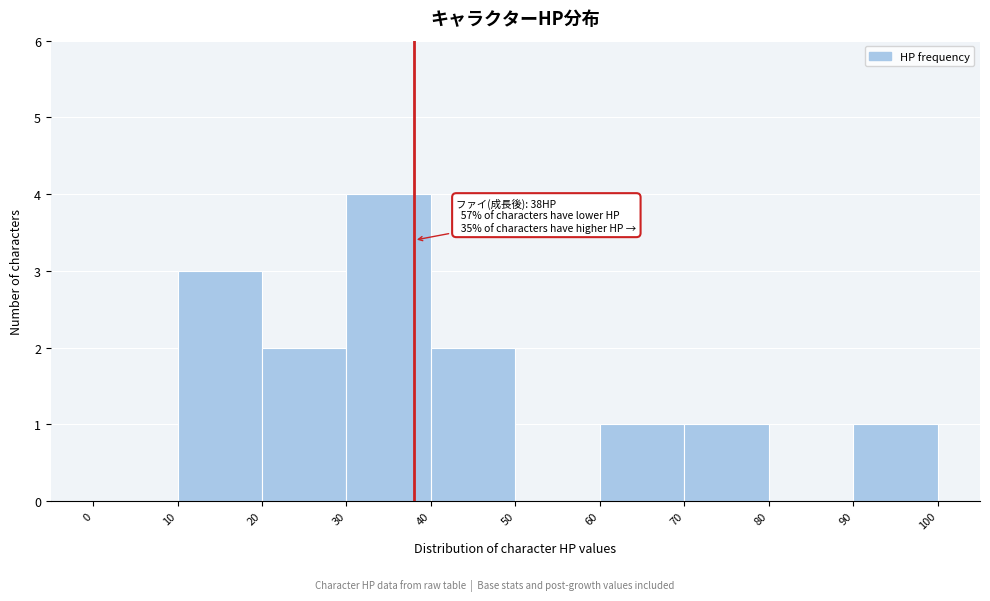

Over which range of the x-axis is the bar tallest?

30 to 40